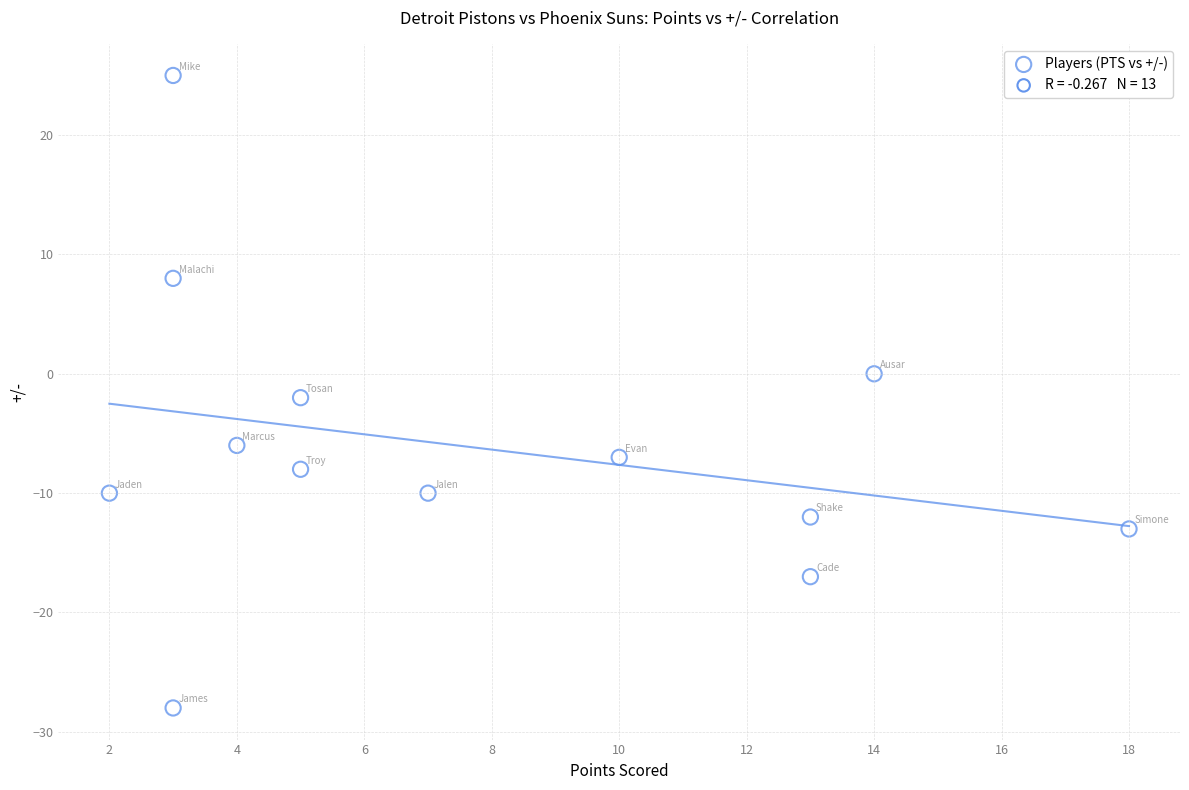

What is the range of X values (max minus min)?

16